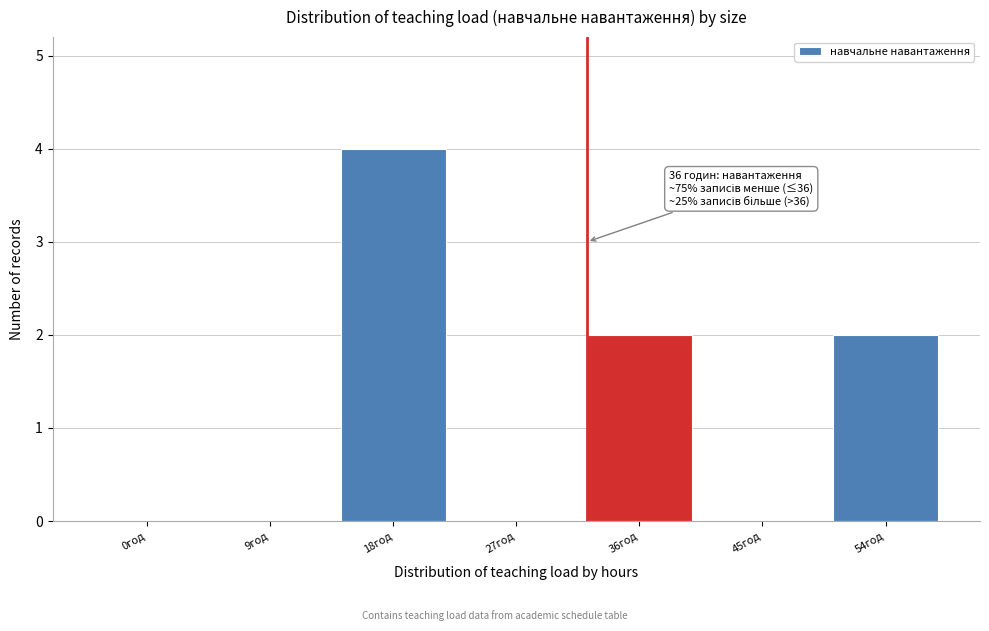

Reading left to right, transcribe all the data shown in this chart.

0год=0	9год=0	18год=4	27год=0	36год=2	45год=0	54год=2